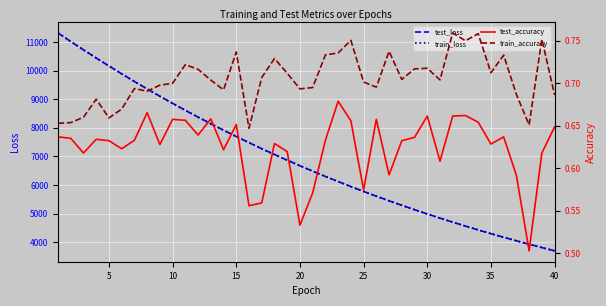

In test_accuracy, how many points are higher than both neighbors (excluding endpoints)?

11